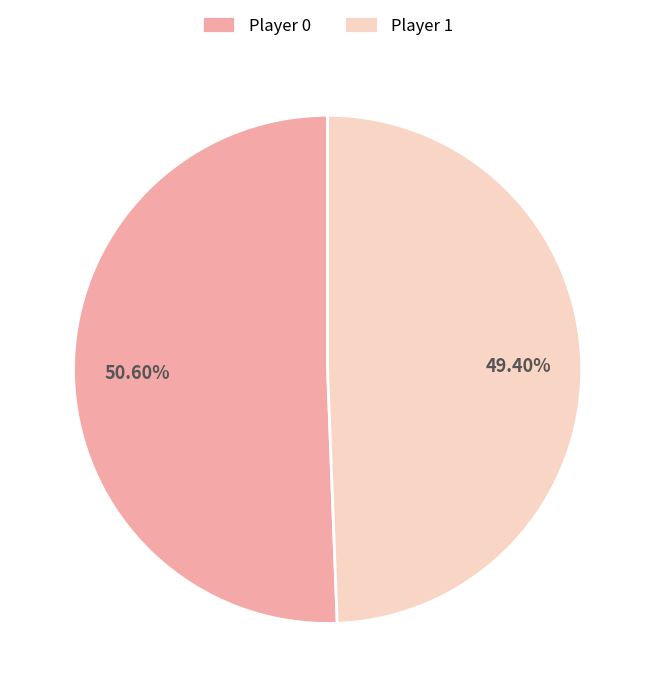

Between Player 1 and Player 0, which is larger?

Player 0